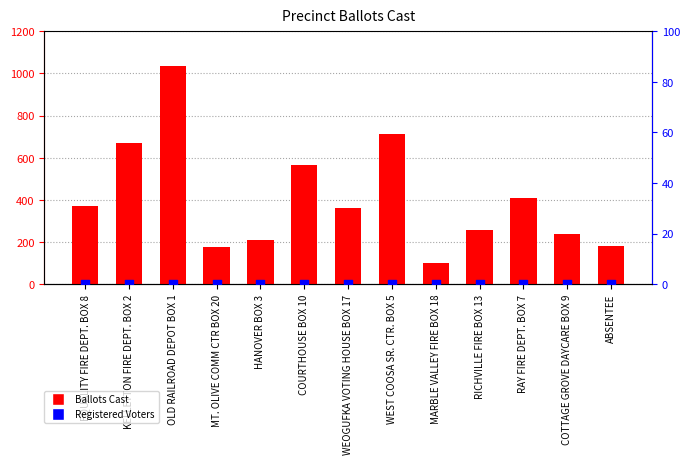

Is the value of Ballots Cast at ABSENTEE greater than the value of Registered Voters at MARBLE VALLEY FIRE BOX 18?

Yes